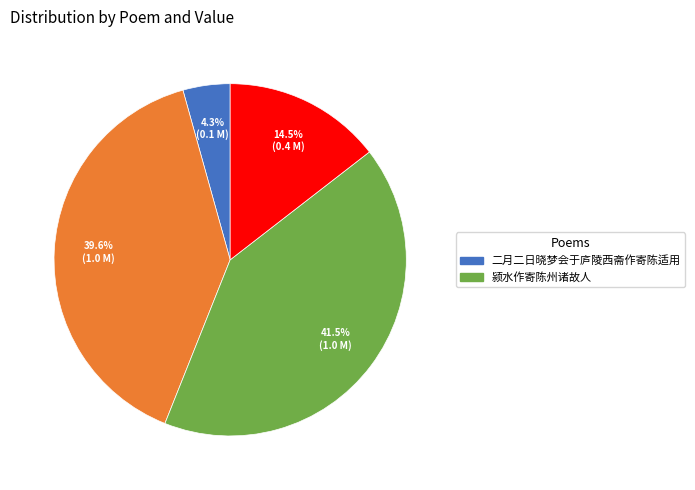

Is there any slice that represents more than half of the pie?

No